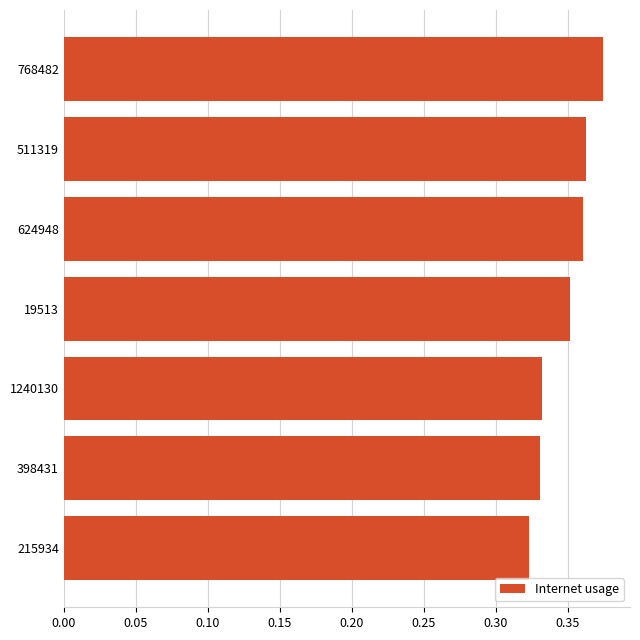

The value at 768482 is 0.6. True or false?

False